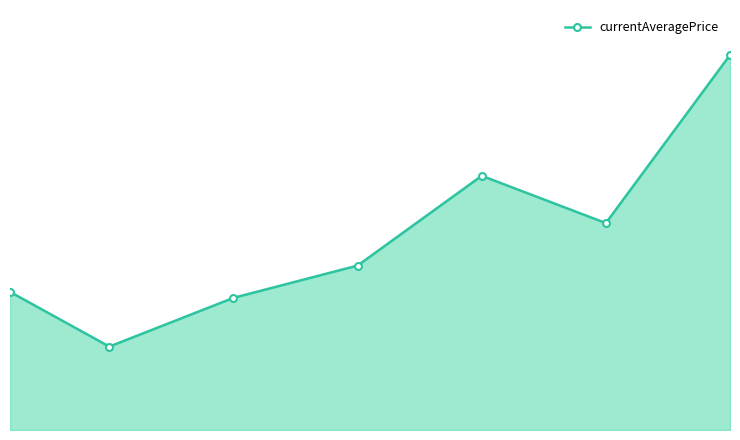

True or false: there are more than 2 points higher than both neighbors.

False